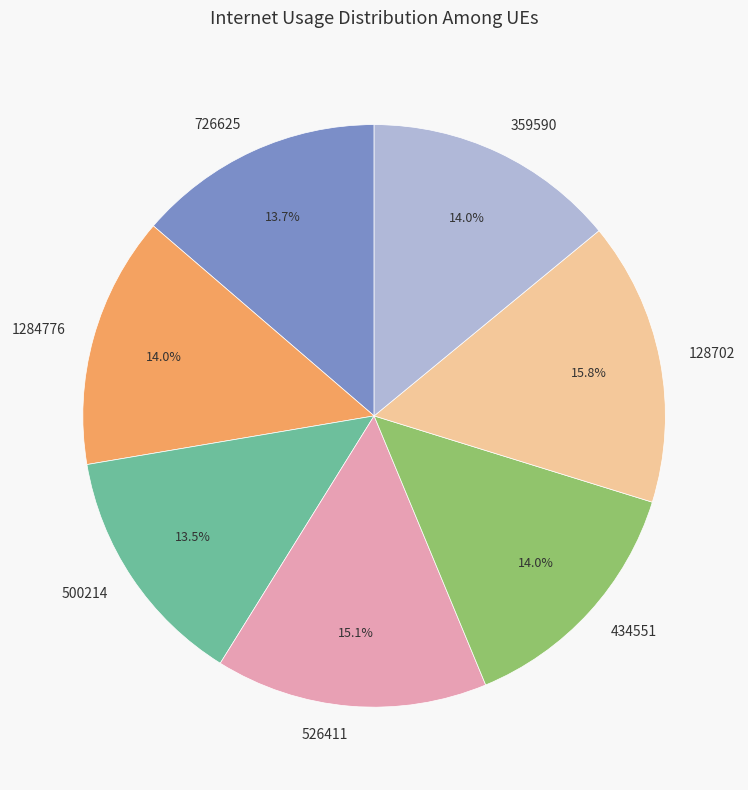

What percentage do 359590 and 1284776 together represent?

28.0%